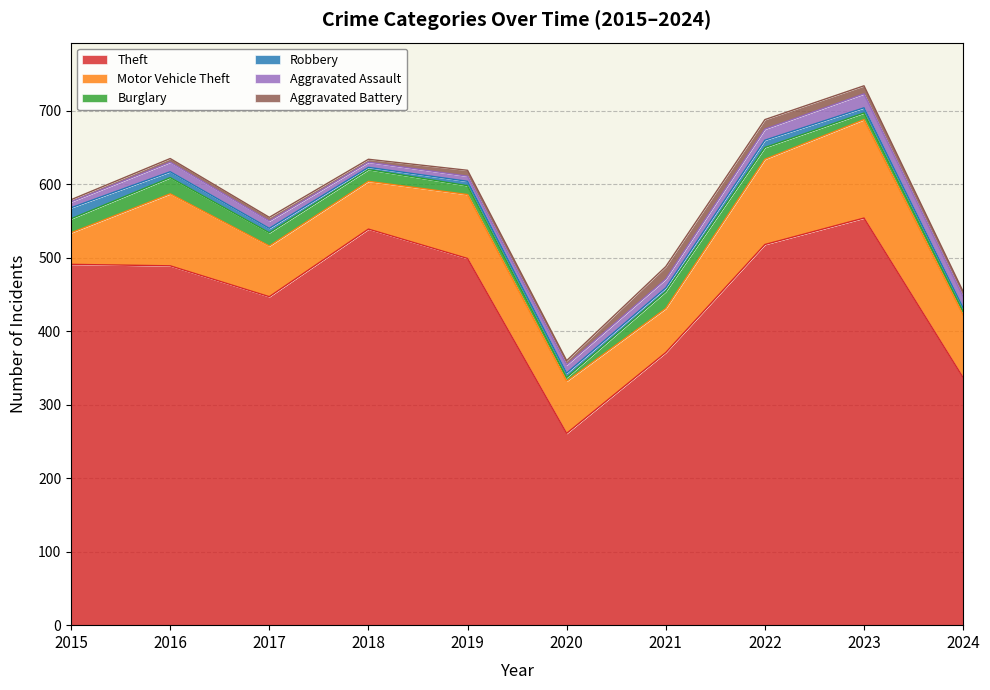

True or false: Motor Vehicle Theft has more than 2 interior local peaks.

True